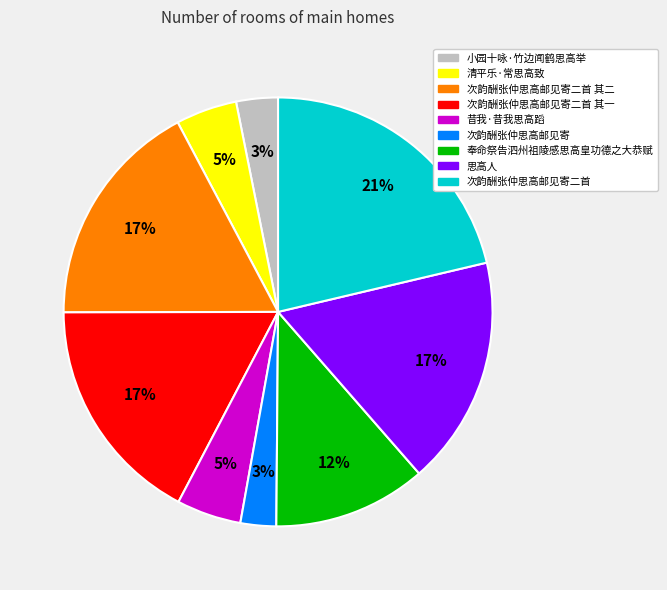

Combined, do 思高人 and 奉命祭告泗州祖陵感思高皇功德之大恭赋 account for over 50%?

No